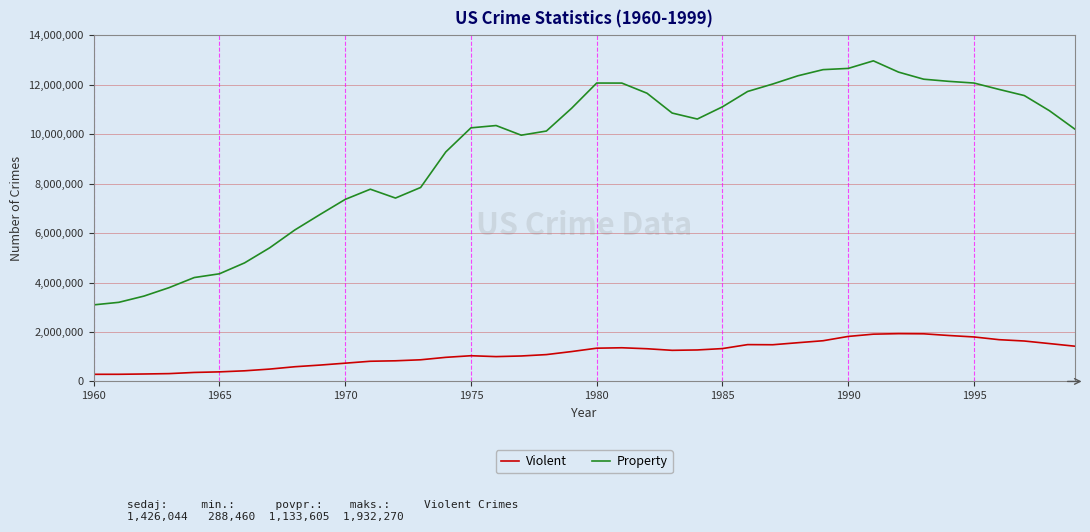

Which series has the widest spread of values?

Property